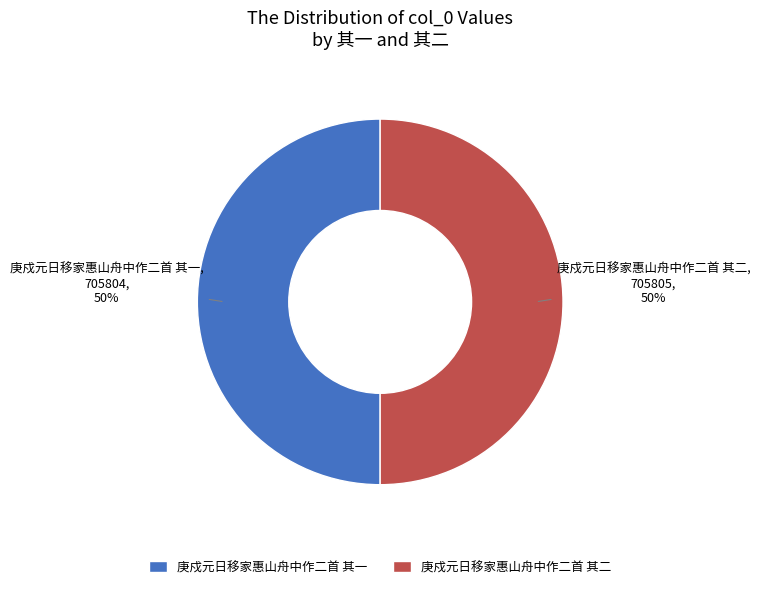

Combined, do 庚戍元日移家惠山舟中作二首 其一 and 庚戍元日移家惠山舟中作二首 其二 account for over 50%?

Yes